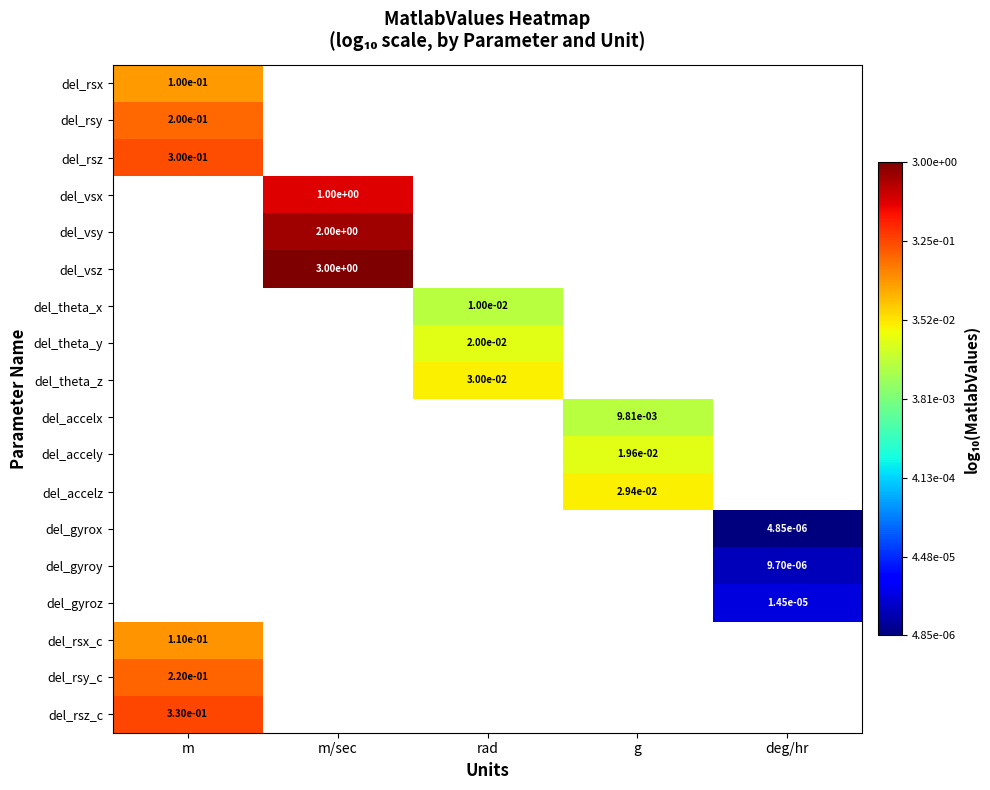

True or false: del_vsy has a value of 1.0 at m/sec.

False